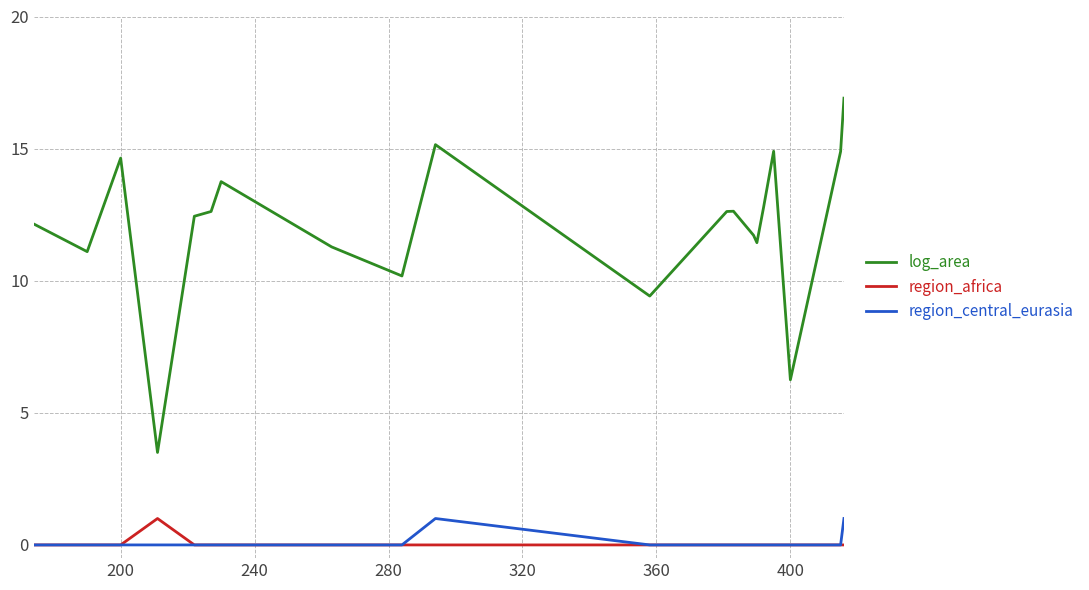

Which series has the largest total across all categories?

log_area